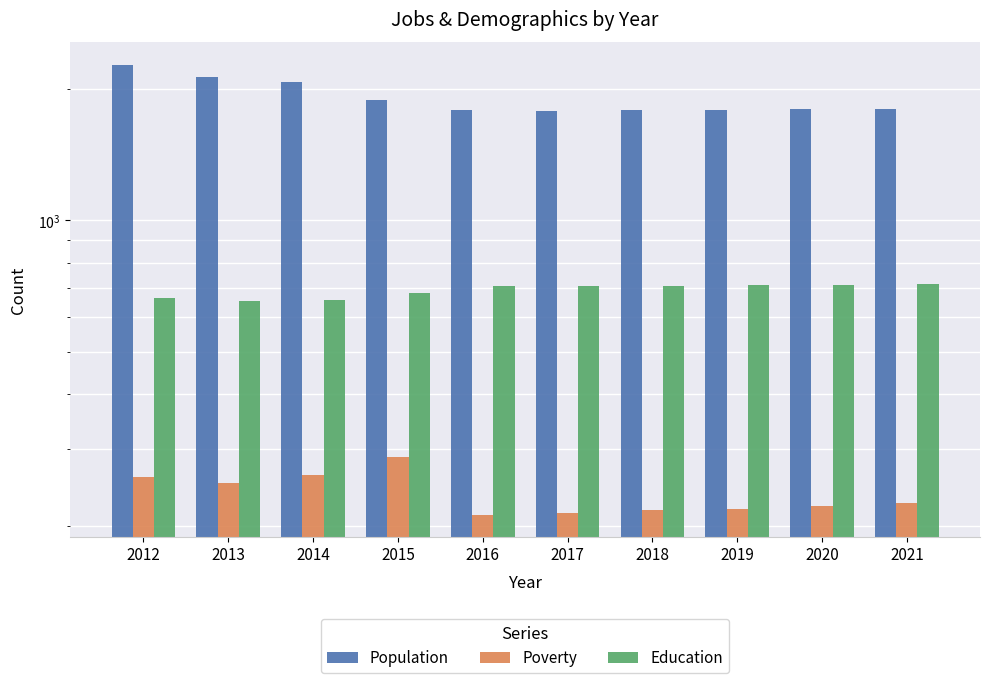

The value of Poverty at 2016 is 81. True or false?

False